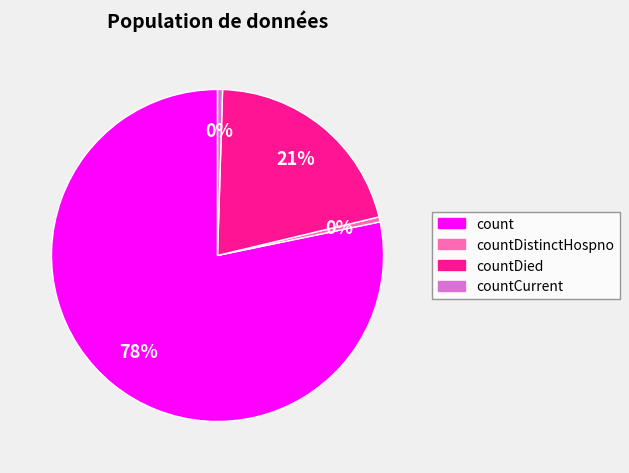

Is it true that countDied is 21% of the pie?

True